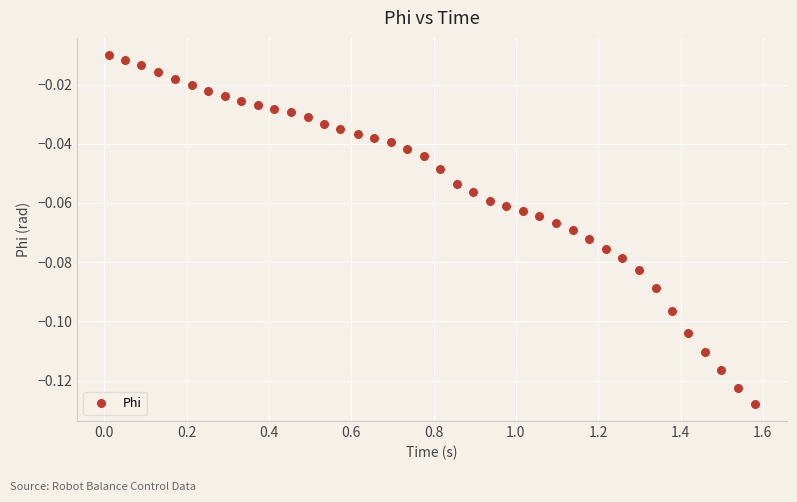

What is the range of X values (max minus min)?

1.6